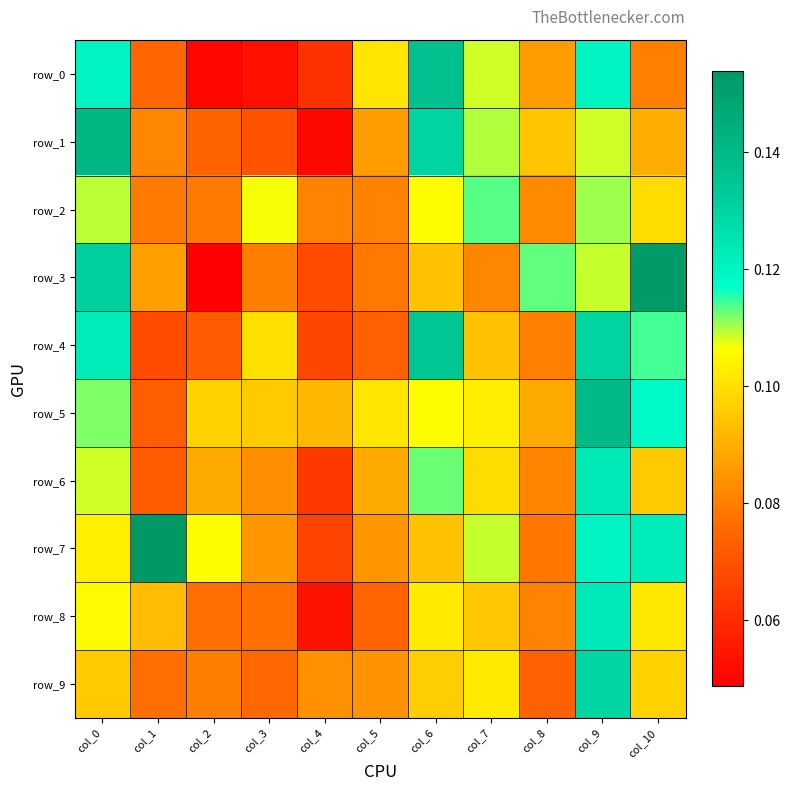

Which series has the widest spread of values?

row_3